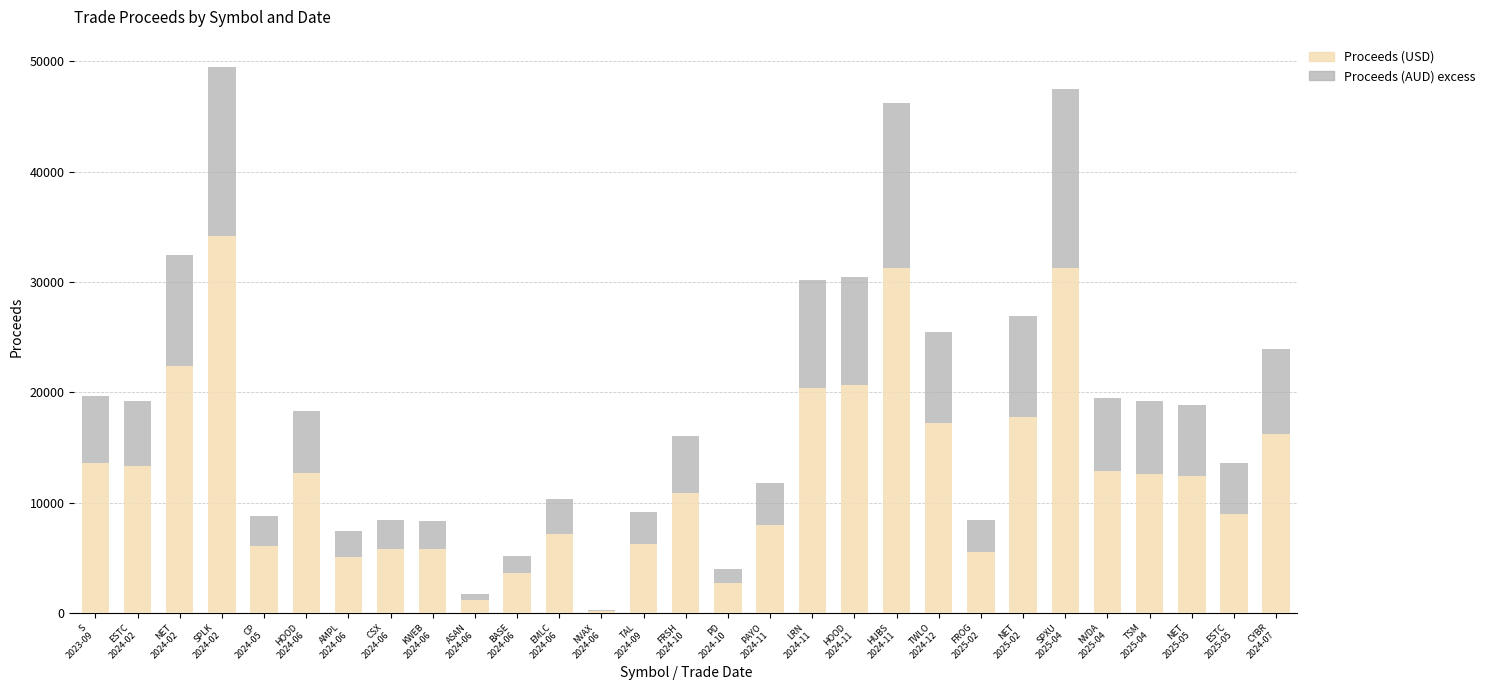

How many categories are shown in the chart?

29